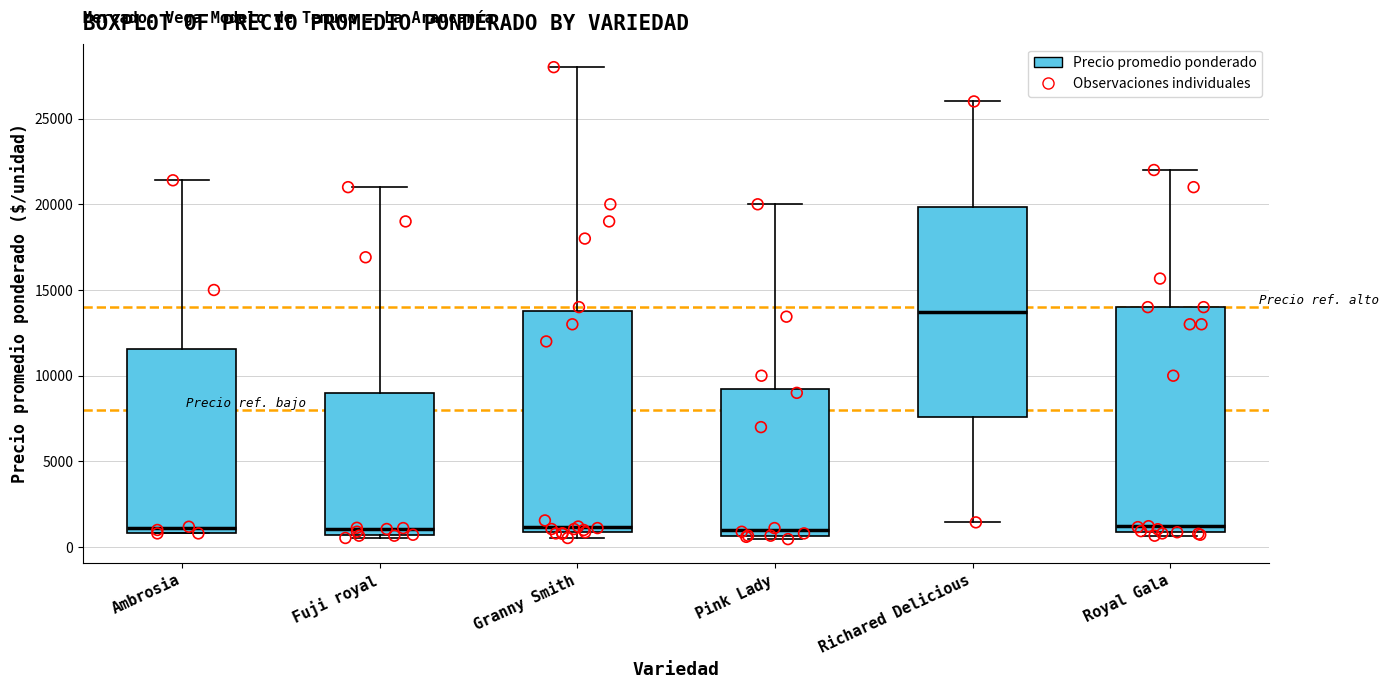

Reading left to right, read every box against the y-axis: the position of its median line, the range the box covers, and the ends of its whiskers. The values are not printed on the chart, so give them approximately, as read against the axis.

Ambrosia: median 1000 (just above the box's lower edge), box 1000 to 11500, whiskers 1000 to 21500
Fuji royal: median 1000, box 500 to 9000, whiskers 500 (just below the box's lower edge) to 21000
Granny Smith: median 1000 (just above the box's lower edge), box 1000 to 14000, whiskers 500 to 28000
Pink Lady: median 1000, box 500 to 9500, whiskers 500 (just below the box's lower edge) to 20000
Richared Delicious: median 13500, box 7500 to 20000, whiskers 1500 to 26000
Royal Gala: median 1000 (just above the box's lower edge), box 1000 to 14000, whiskers 500 to 22000